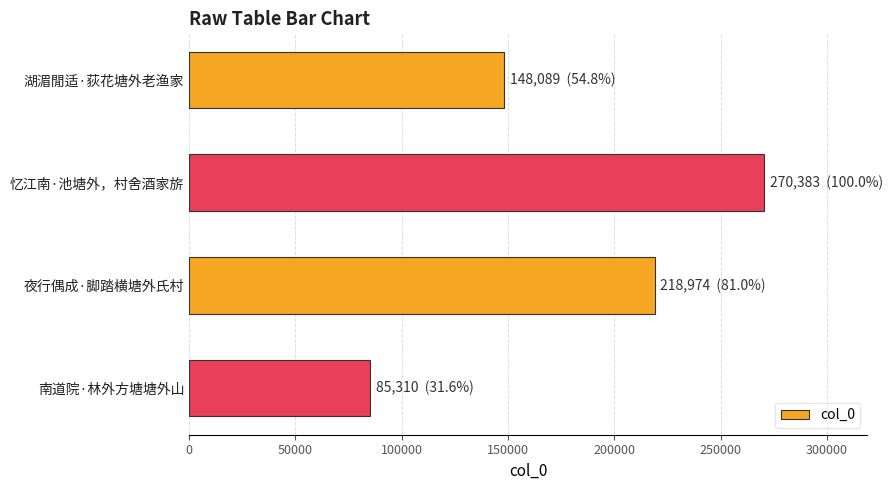

Rank the categories by value from highest to lowest.

忆江南·池塘外，村舍酒家旂, 夜行偶成·脚踏横塘外氏村, 湖湄閒适·荻花塘外老渔家, 南道院·林外方塘塘外山